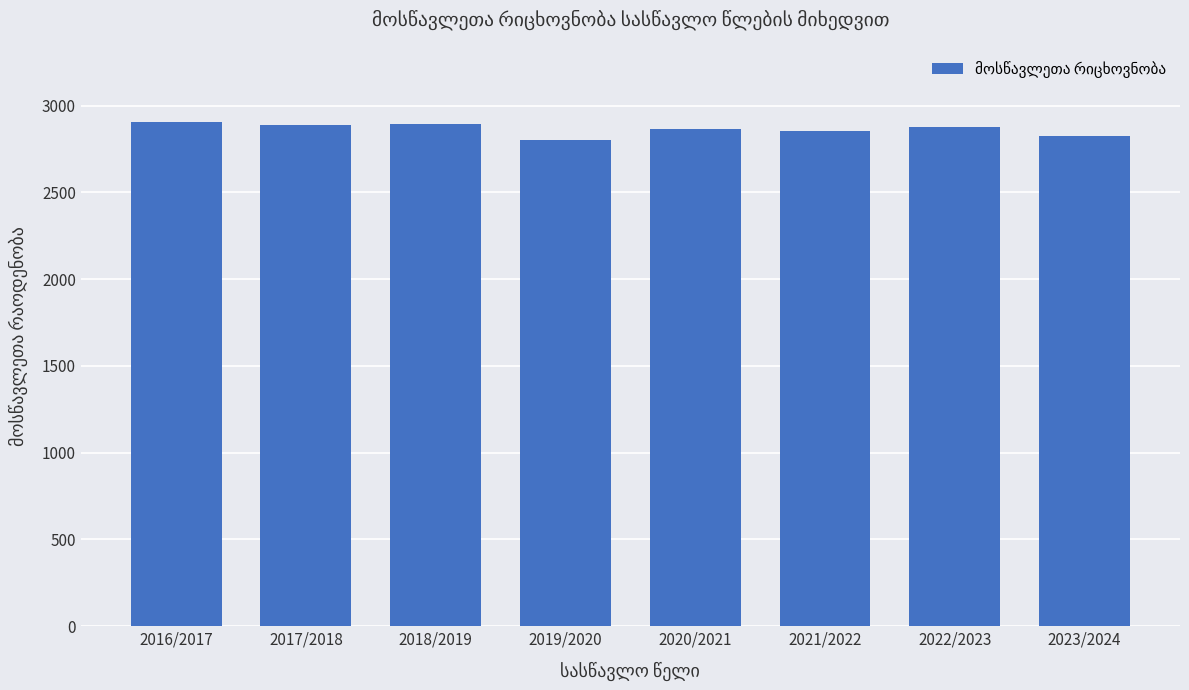

What is the label of the 4th bar from the right?

2020/2021